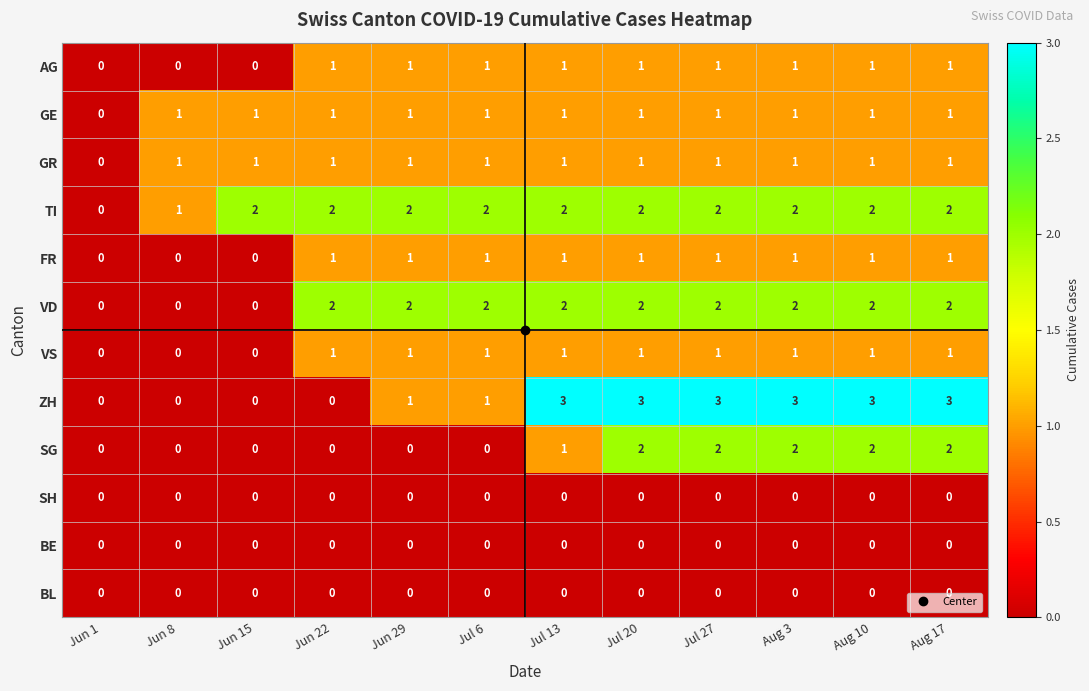

Count the VD values in the range 2 to 3.

9